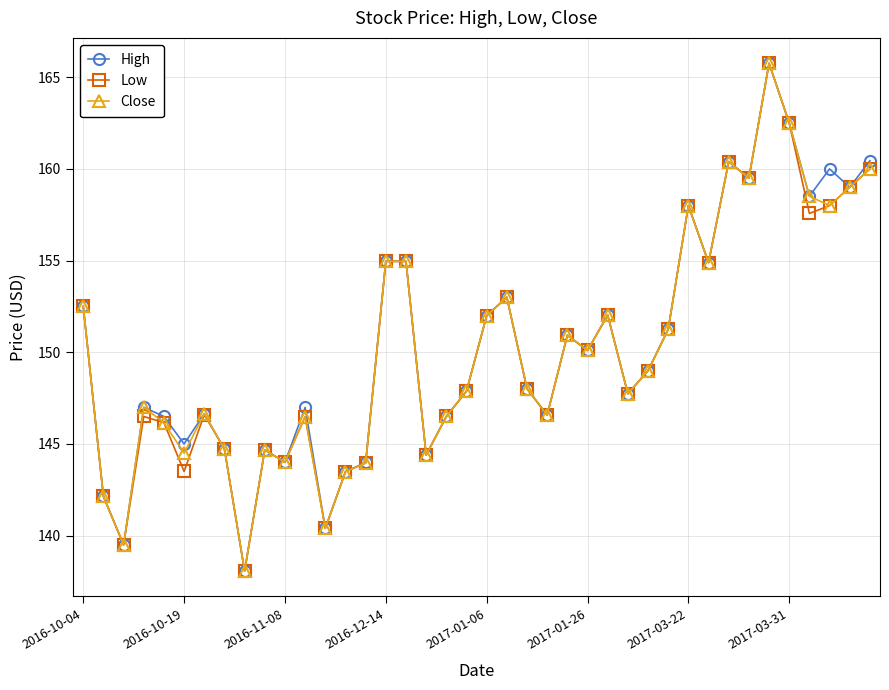

What is the minimum value shown in the chart?

138.1